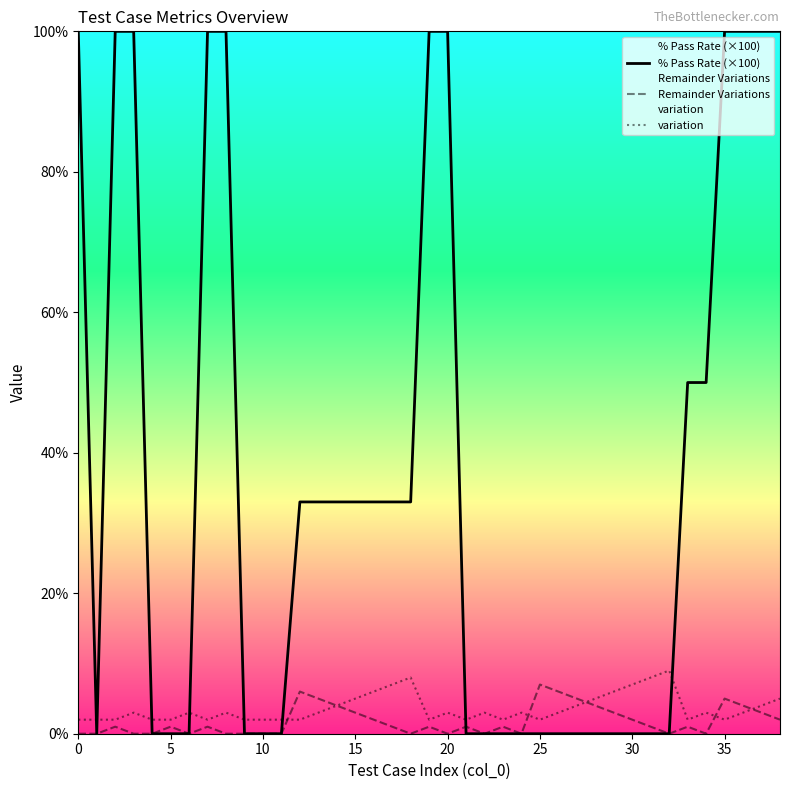

How many lines are shown in the chart?

3